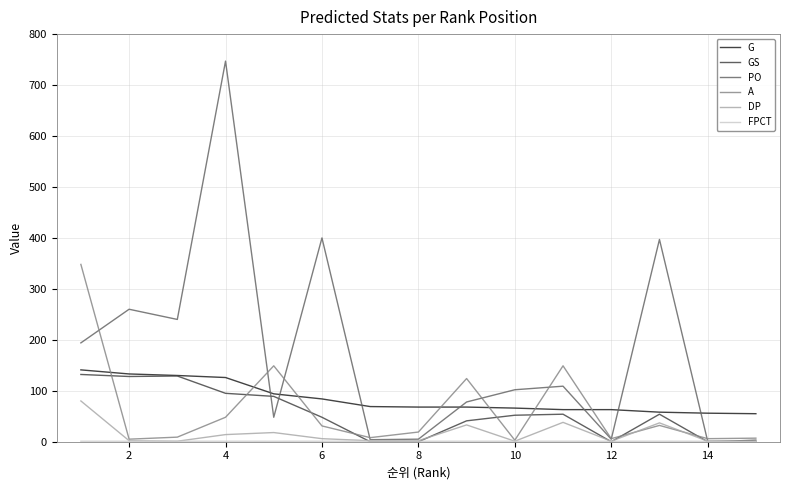

At how many categories does at least one series exceed 599?

1